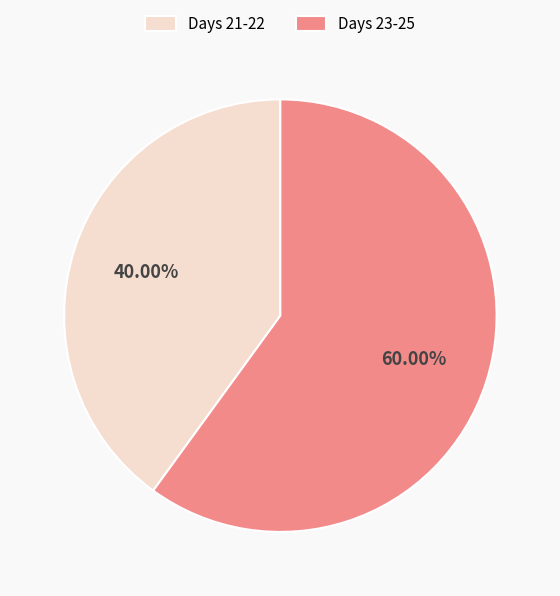

Which has a higher value, Days 23-25 or Days 21-22?

Days 23-25